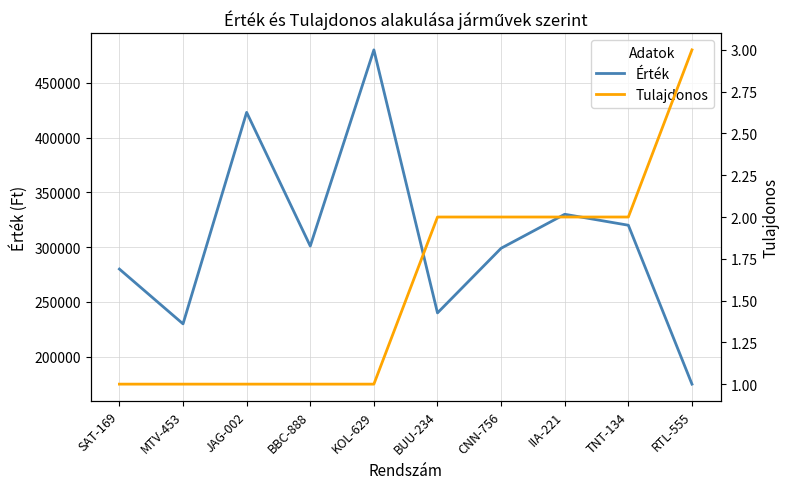

What is the difference between the maximum and minimum values in the Érték series?

305000